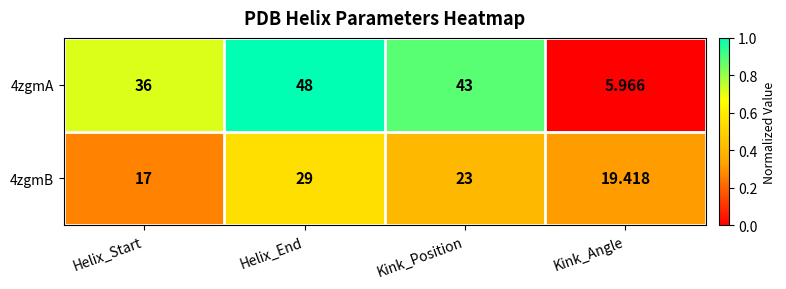

At which category is the sum across all series the highest?

Helix_End